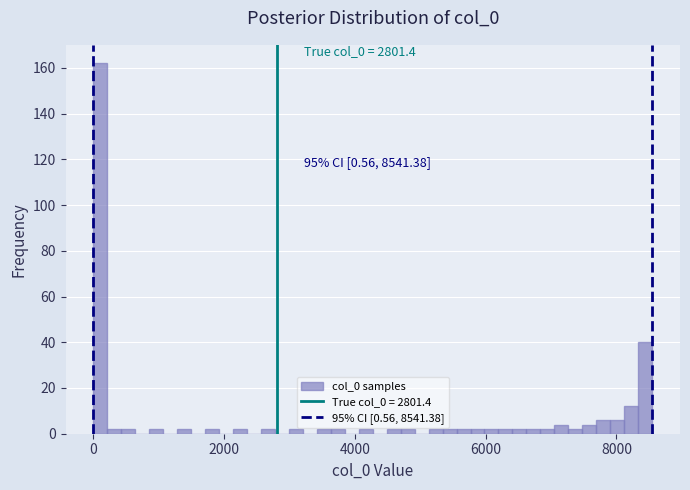

Around what value on the x-axis is the tallest bar? Give the approximate position of its centre, as read against the axis.

200